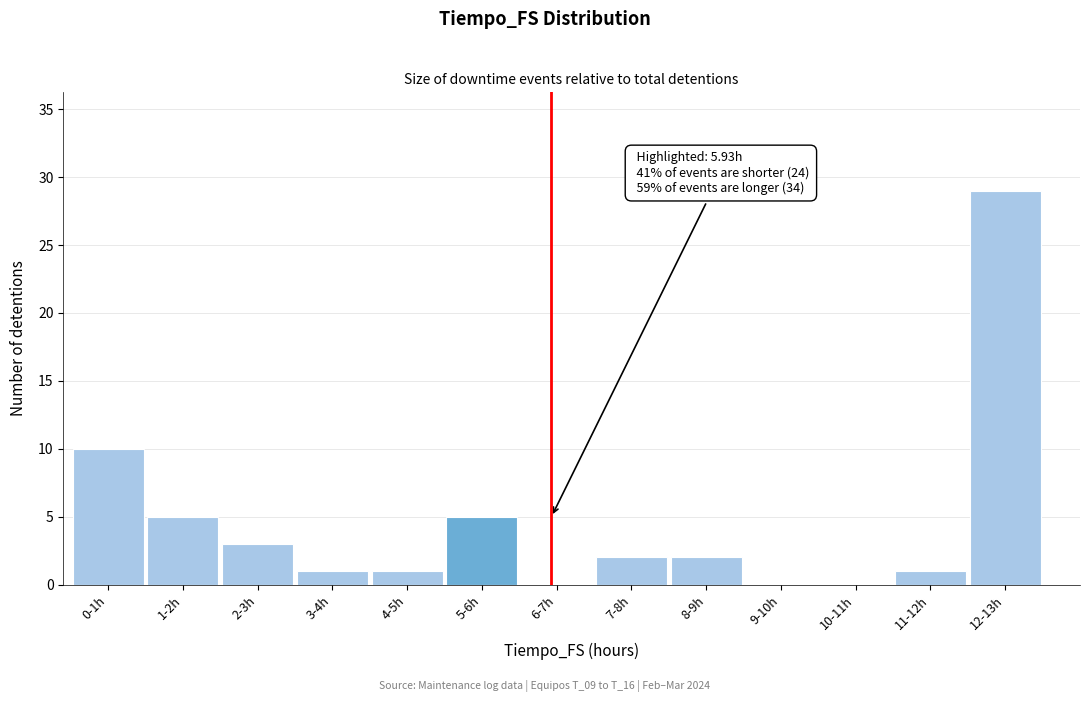

Reading left to right, what are all the values shown in this chart?

0-1h=10	1-2h=5	2-3h=3	3-4h=1	4-5h=1	5-6h=5	6-7h=0	7-8h=2	8-9h=2	9-10h=0	10-11h=0	11-12h=1	12-13h=29